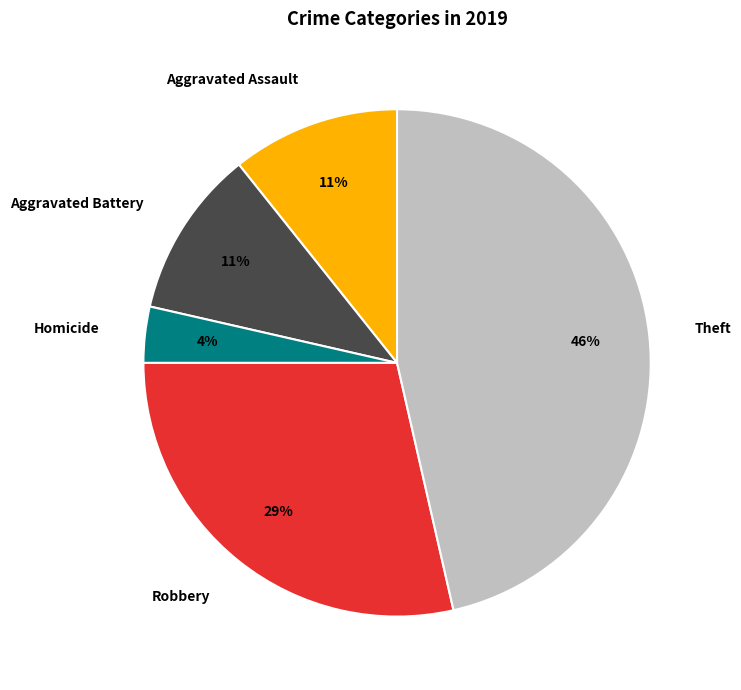

What percentage is the Homicide slice, to the nearest percent?

4%